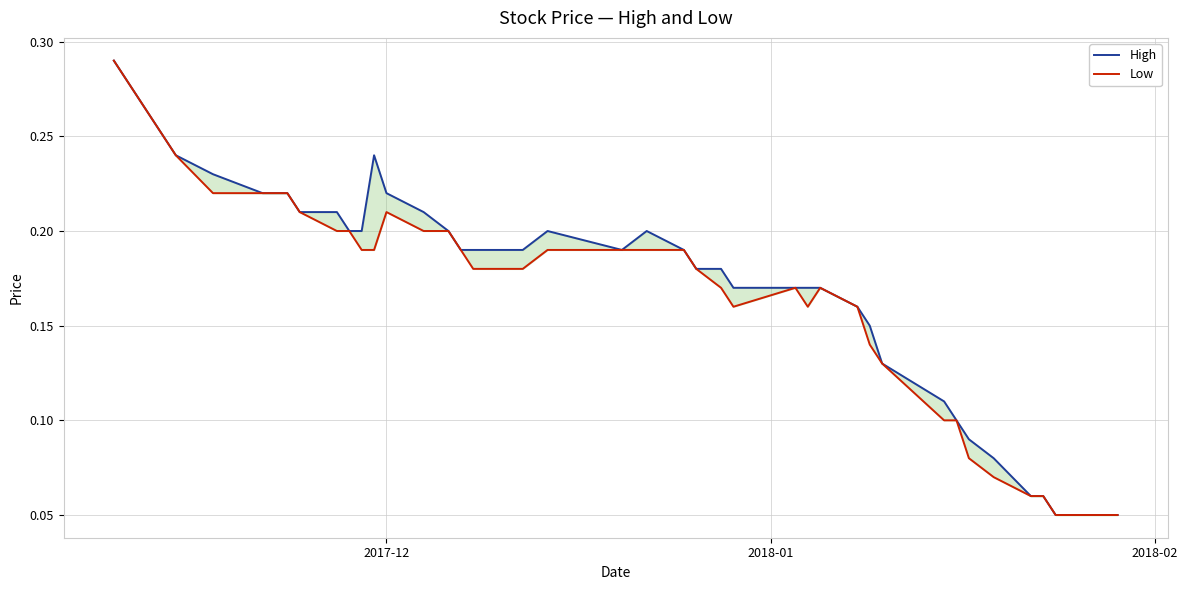

Reading right to left, transcribe all the data shown in this chart.

High: 0.1	0.1	0.1	0.1	0.1	0.1	0.1	0.1	0.1	0.1	0.1	0.2	0.2	0.2	0.2	0.2	0.2	0.2	0.2	0.2	0.2	0.2	0.2	0.2	0.2	0.2	0.2	0.2	0.2	0.2	0.2	0.2	0.2	0.2	0.2	0.2	0.2	0.2	0.3	0.3
Low: 0.1	0.1	0.1	0.1	0.1	0.1	0.1	0.1	0.1	0.1	0.1	0.2	0.2	0.2	0.2	0.2	0.2	0.2	0.2	0.2	0.2	0.2	0.2	0.2	0.2	0.2	0.2	0.2	0.2	0.2	0.2	0.2	0.2	0.2	0.2	0.2	0.2	0.2	0.3	0.3